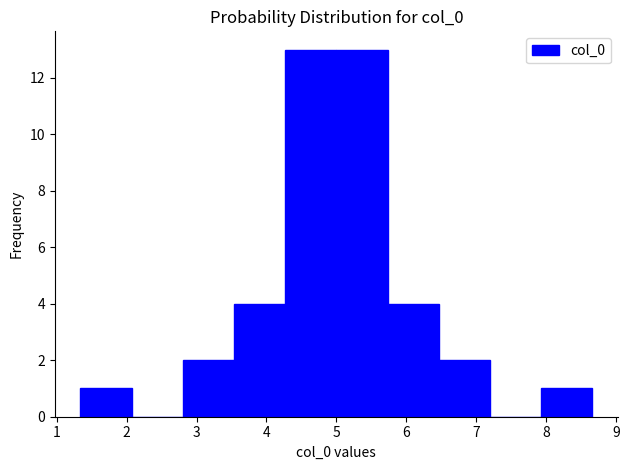

How tall is the bar that spans 3.5 to 4.3 on the x-axis? Neither the bar edges nor the heights are printed on the chart, so give them approximately, as read against the axes.

4